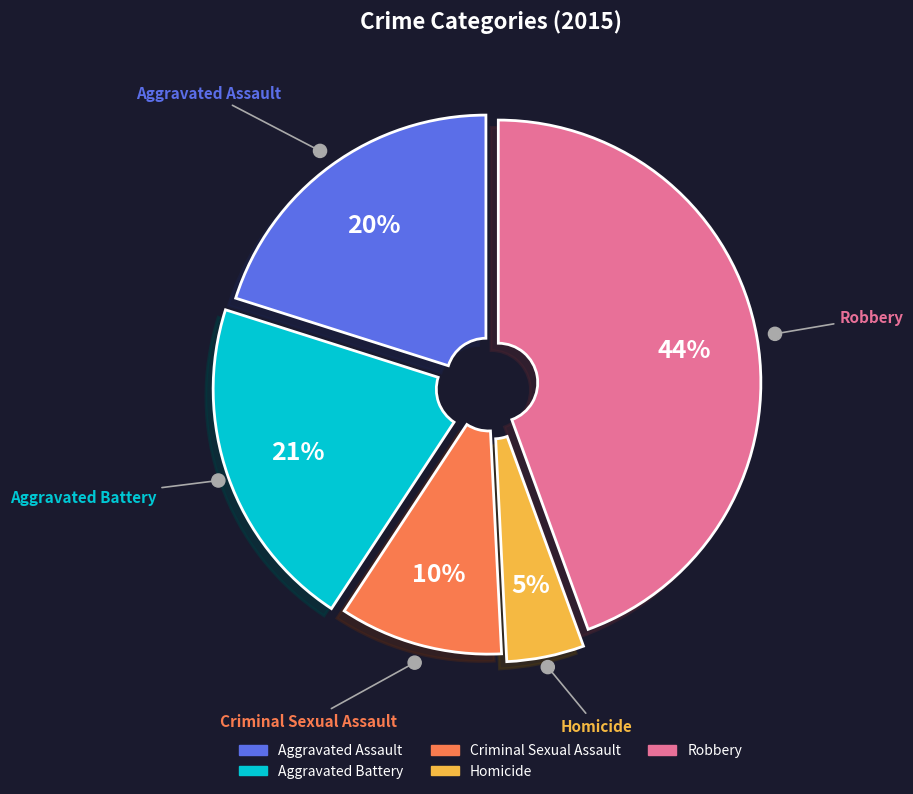

Count the number of slices in the pie.

5